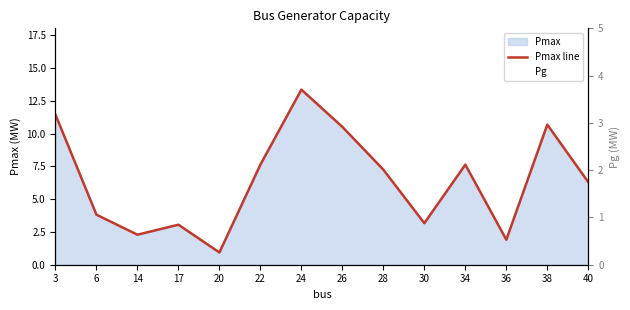

True or false: Pg and Pmax line cross at least once.

False